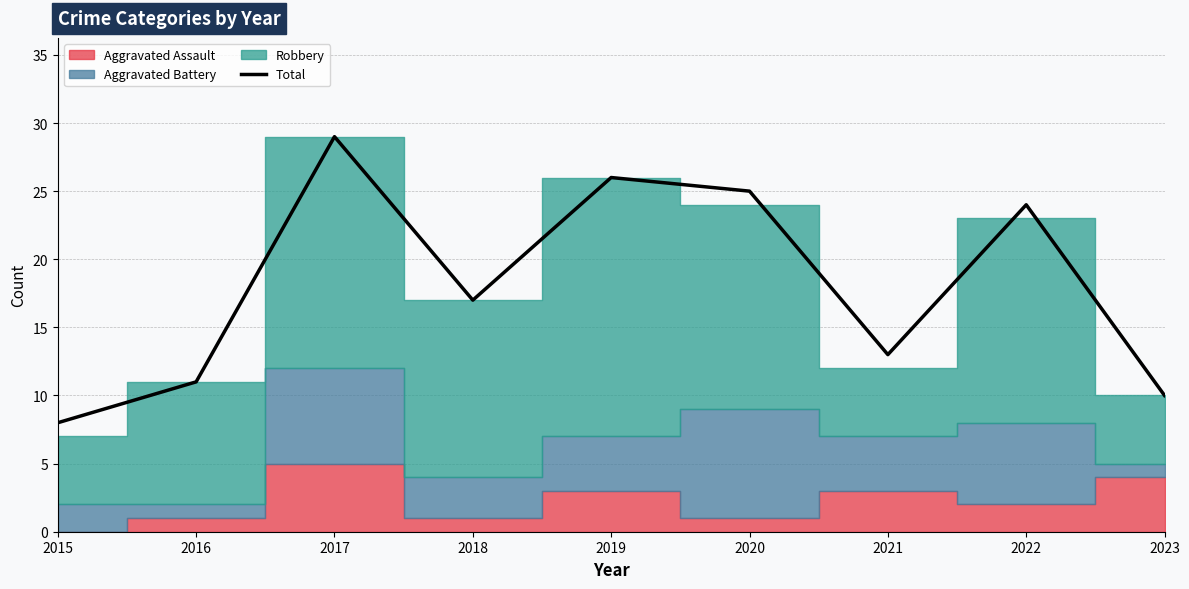

True or false: the data shows 15 at 2019.

False